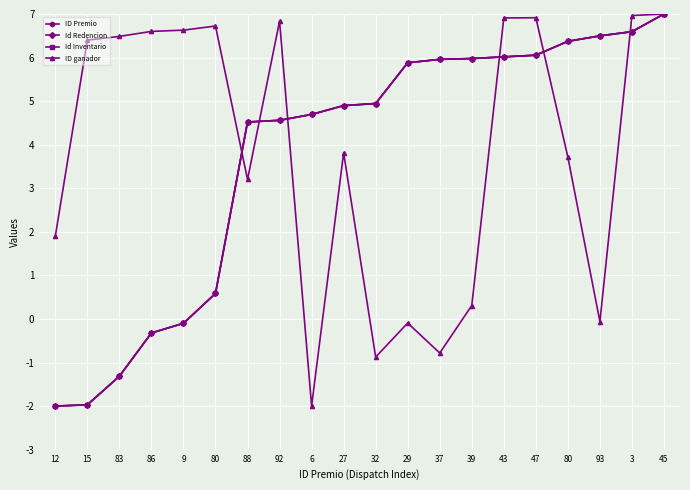

How many lines are shown in the chart?

4